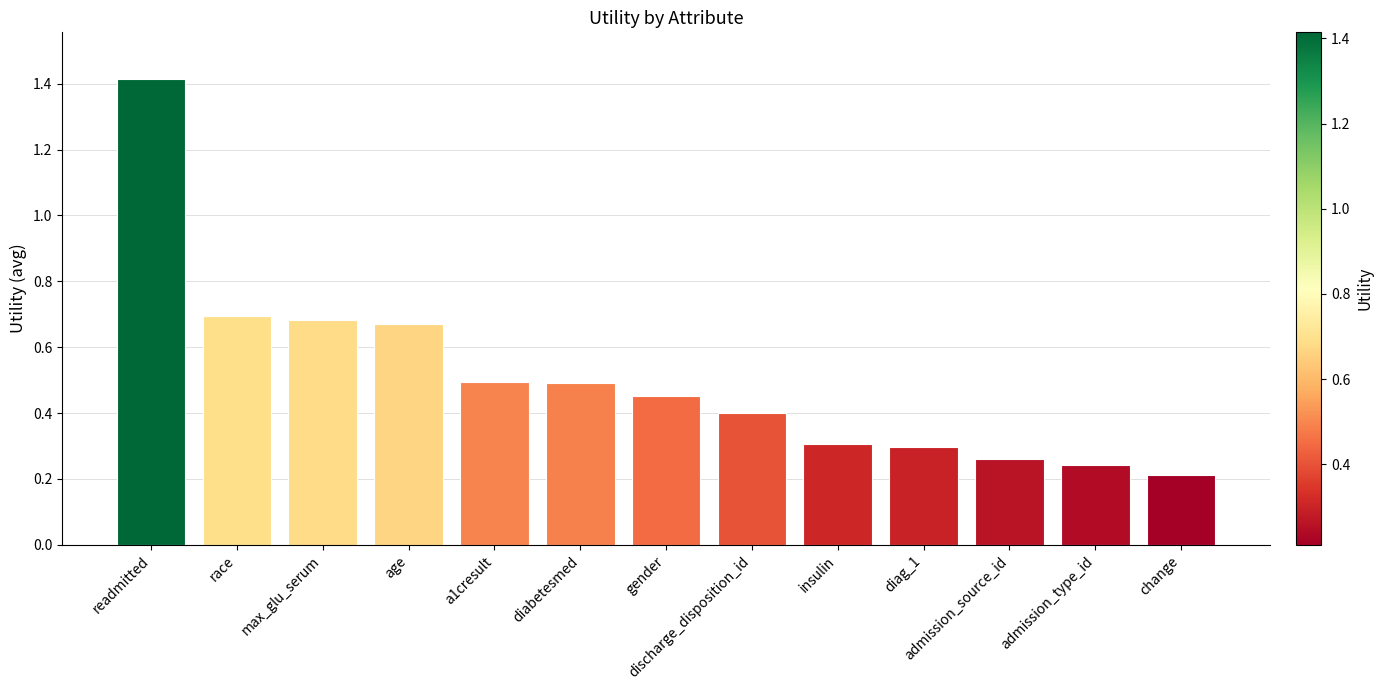

Which category has the lowest value across all series?

change